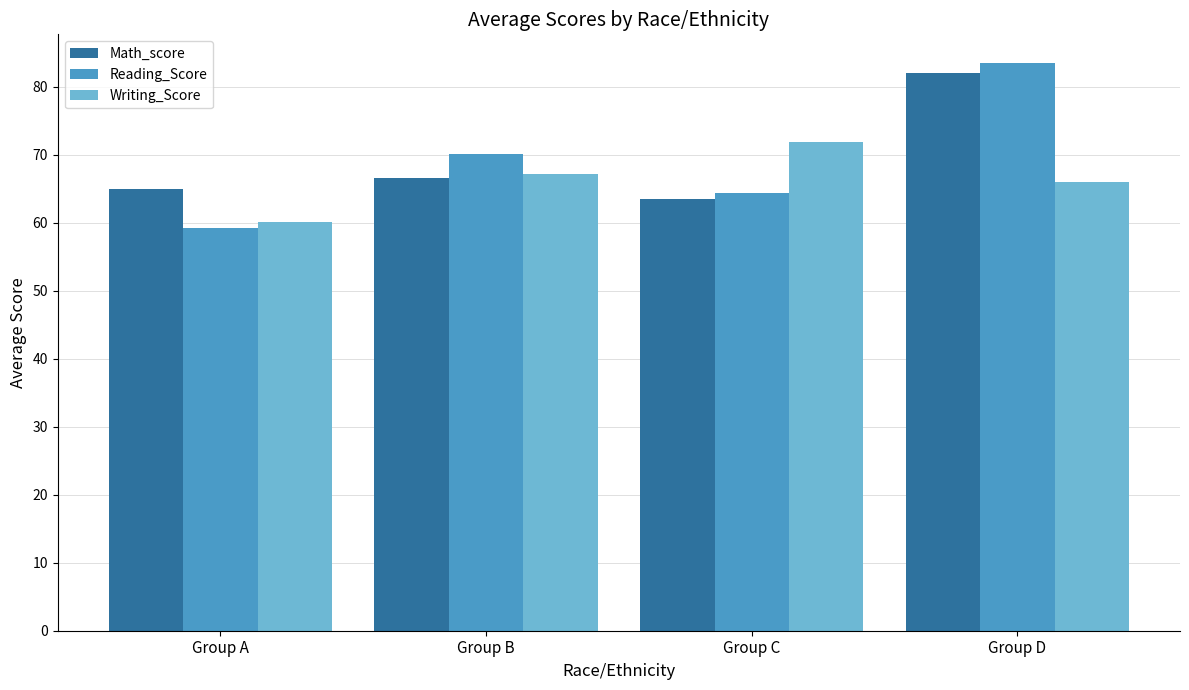

Between Group A and Group C, which series saw the biggest shift?

Writing_Score